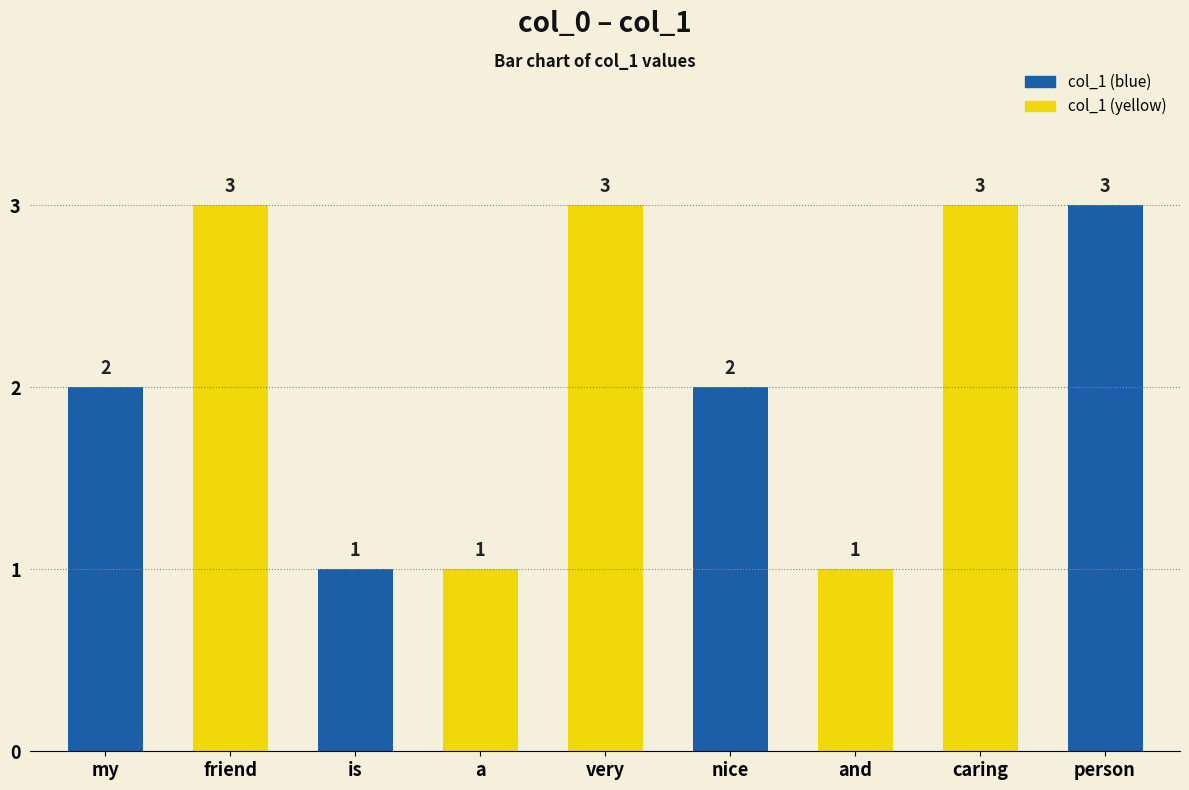

What is the change in value from a to very?

+2